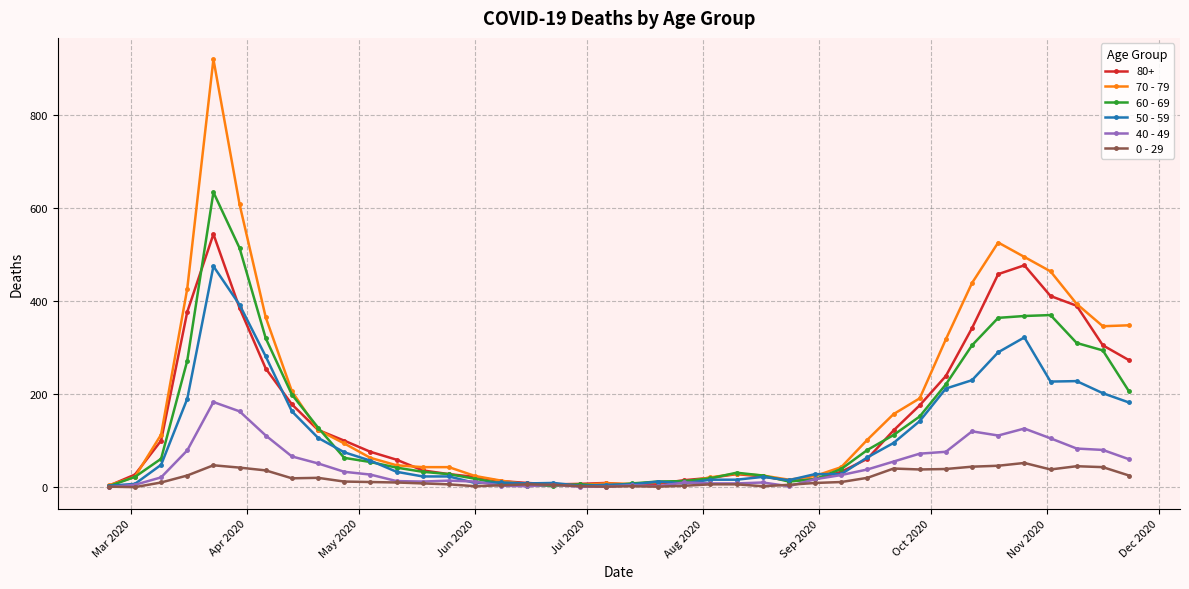

True or false: 0 - 29 has more than 1 interior local peaks.

True